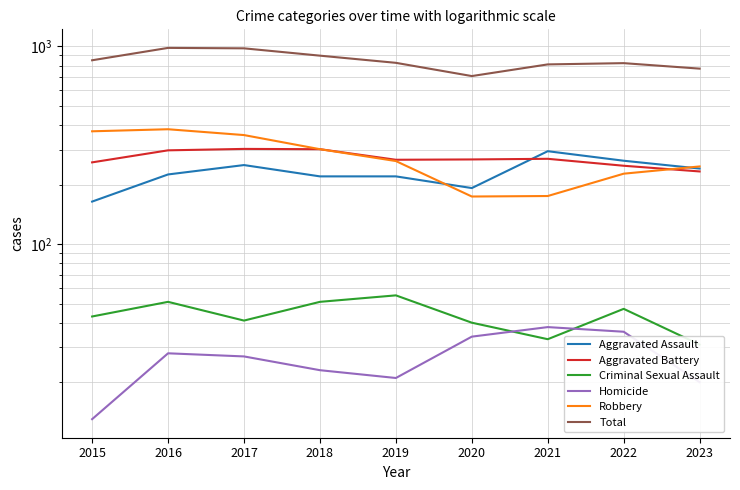

Is this an area chart (filled region under the line)?

No